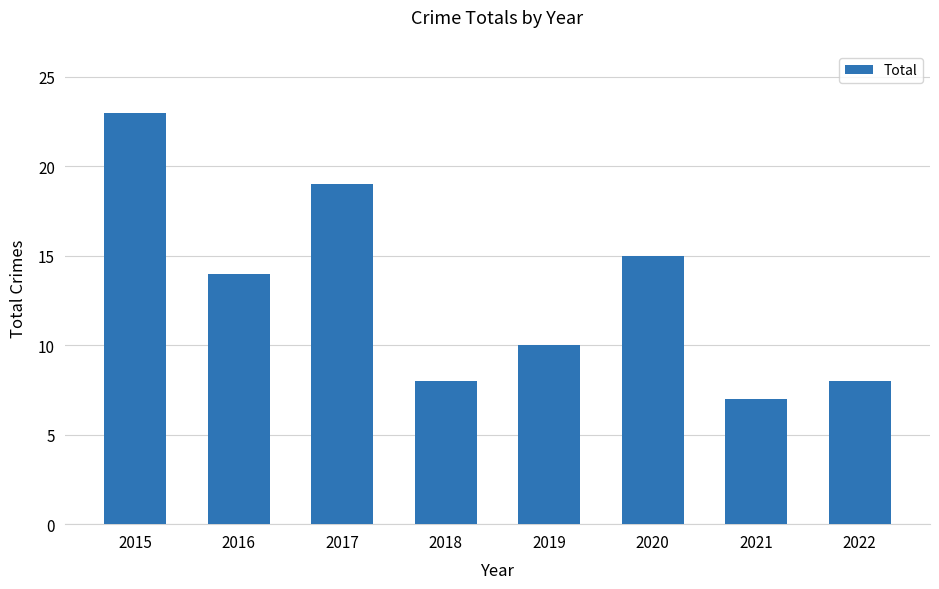

What is the difference between the maximum and second lowest values?

15